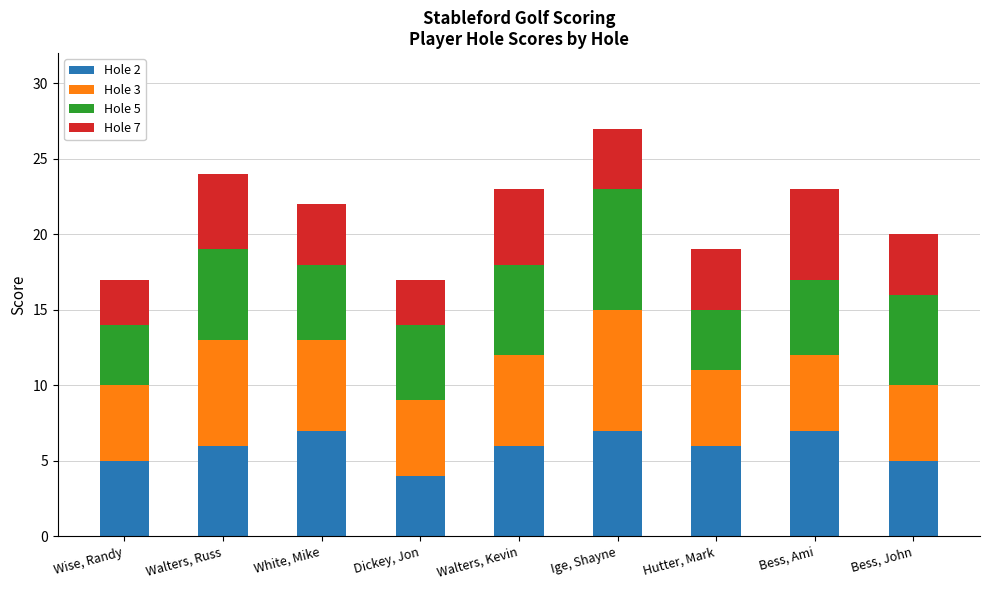

Count the number of categories in the chart.

9